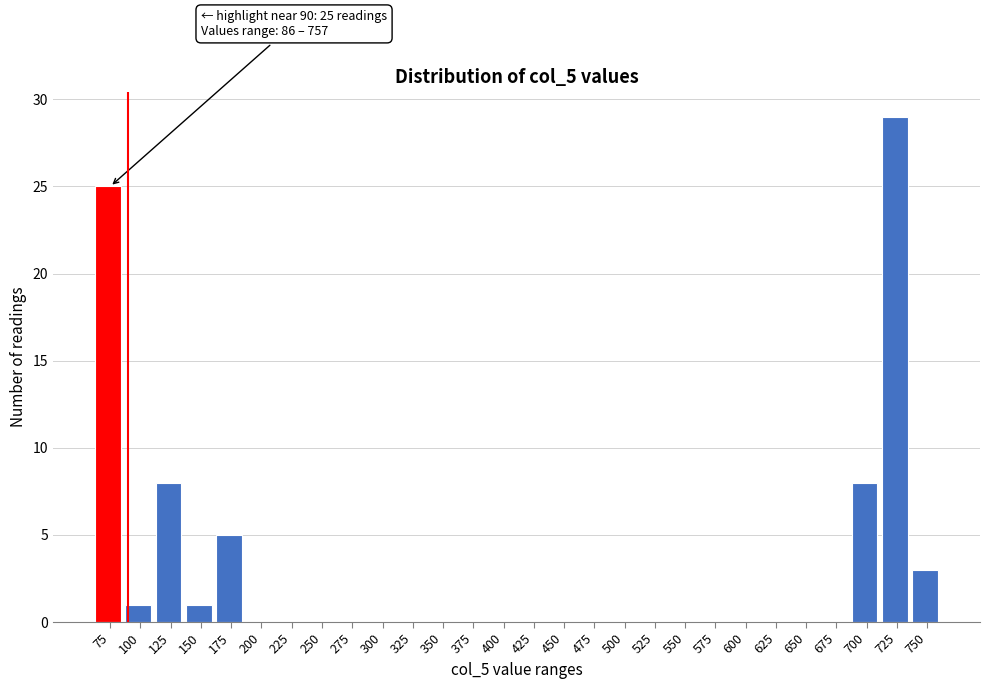

Reading left to right, extract all data points from this chart.

75=25	100=1	125=8	150=1	175=5	200=0	225=0	250=0	275=0	300=0	325=0	350=0	375=0	400=0	425=0	450=0	475=0	500=0	525=0	550=0	575=0	600=0	625=0	650=0	675=0	700=8	725=29	750=3